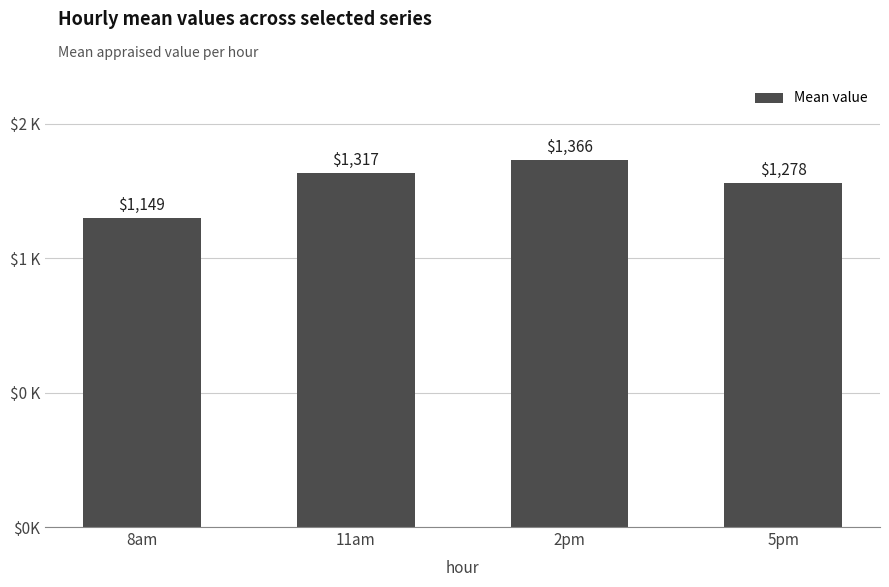

Which has a higher value, 2pm or 8am?

2pm